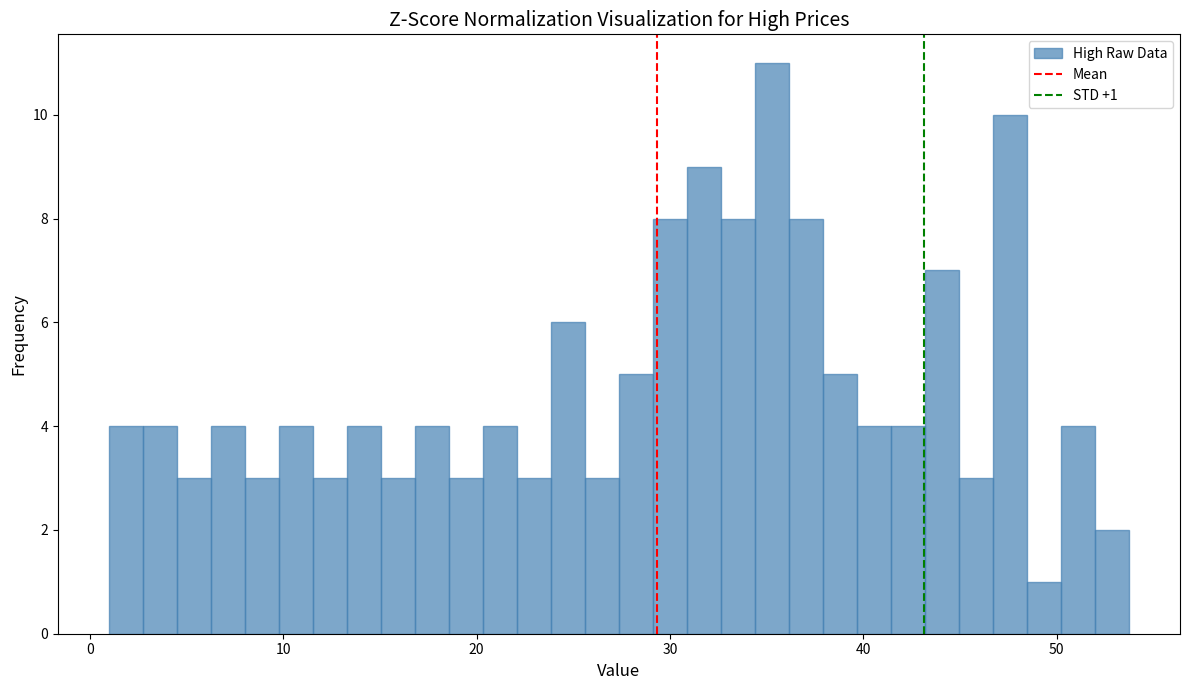

Read against the x-axis, roughly where is the centre of the tallest bar?

35